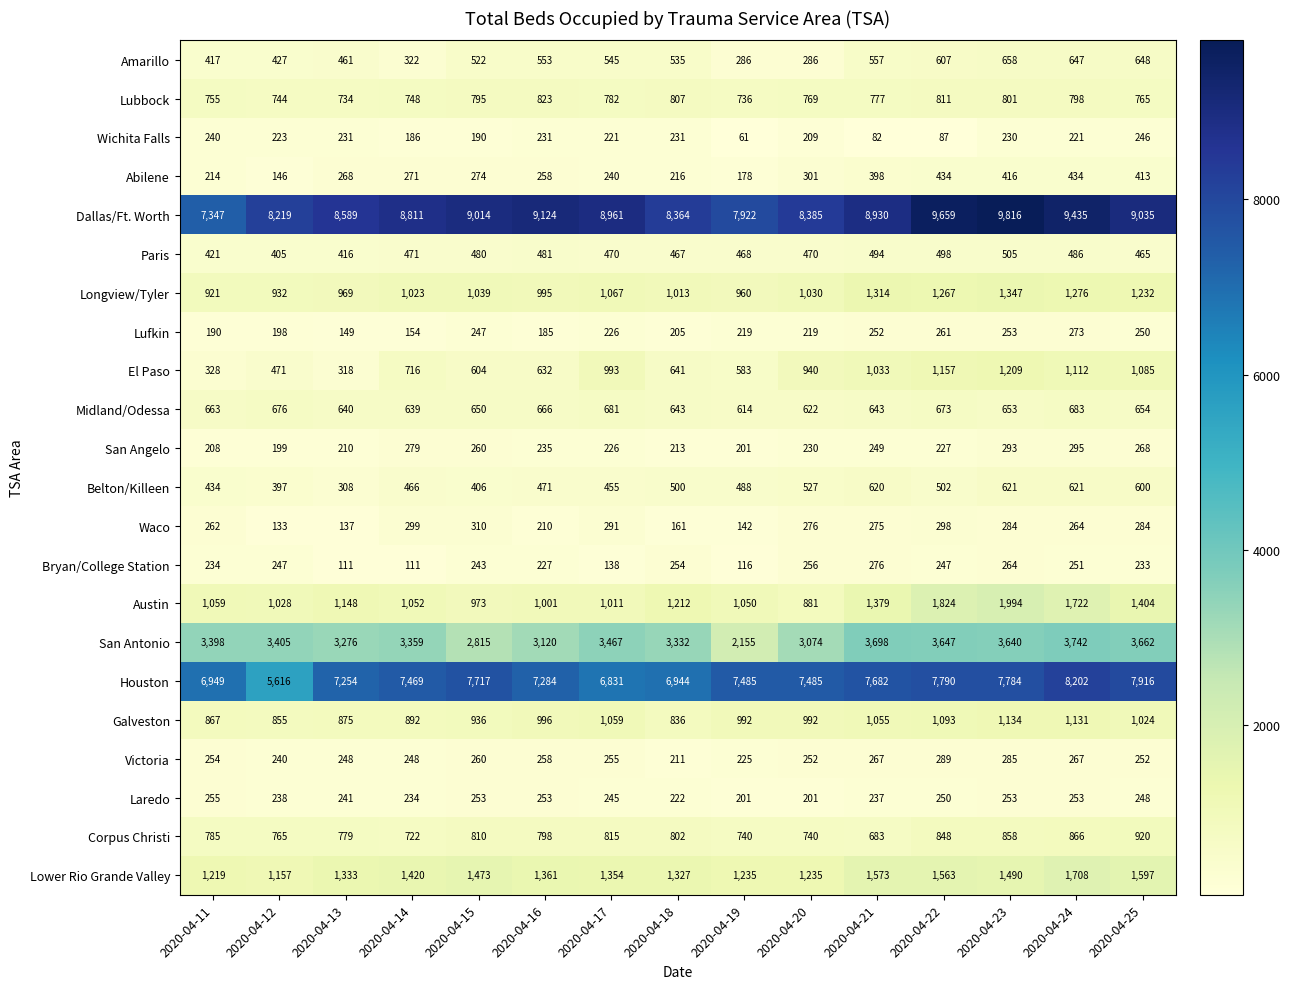

What is the sum of all Victoria values?

3811